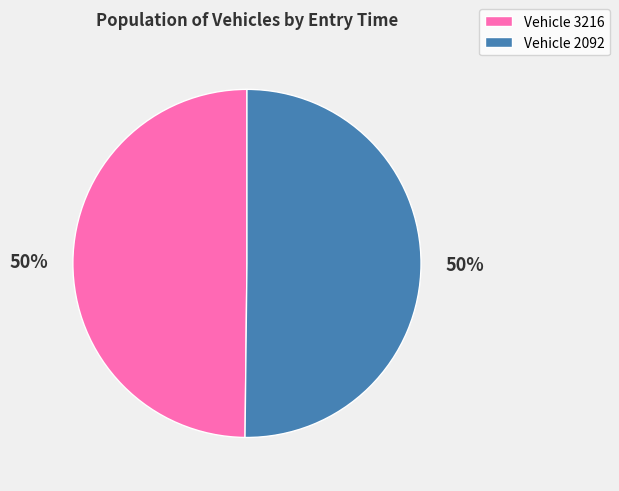

What is the ratio of the value at Vehicle 3216 to the value at Vehicle 2092?

1.0